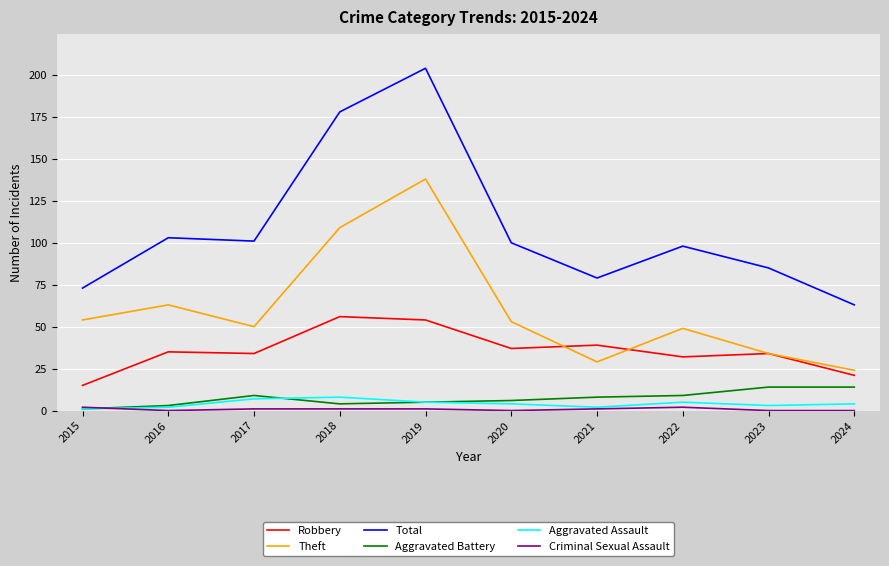

True or false: Total has a value of 73 at 2015.

True